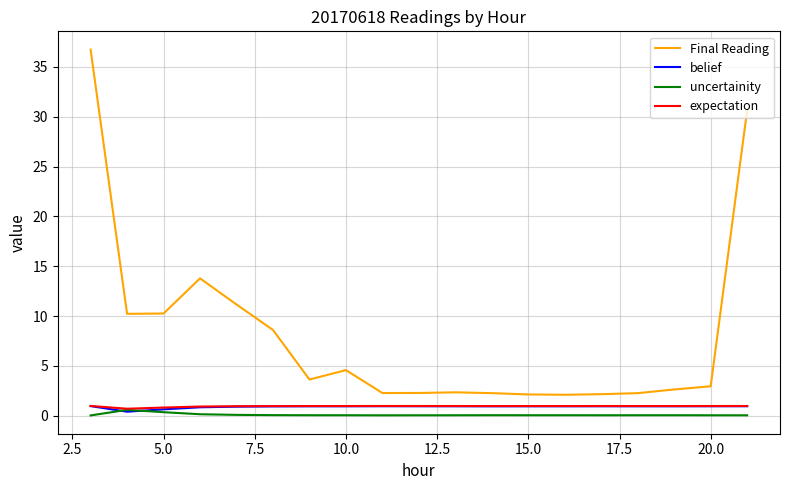

True or false: expectation and Final Reading intersect in this chart.

False